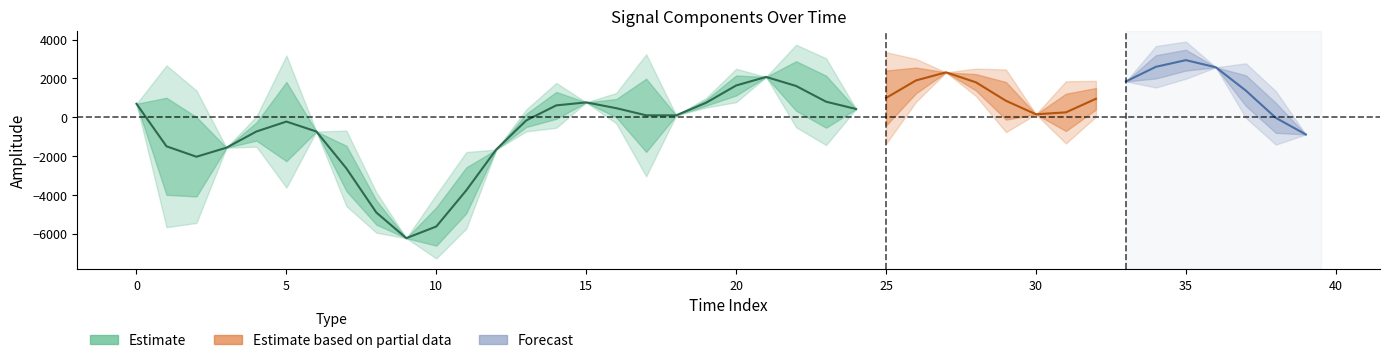

At which label does prediction reach its minimum?

9